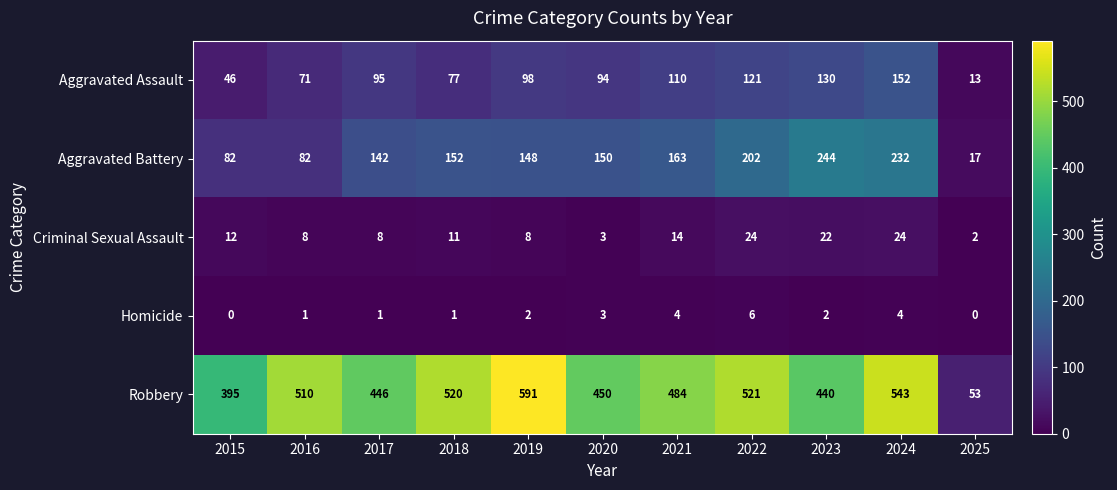

Which category has the highest value across all series?

2019